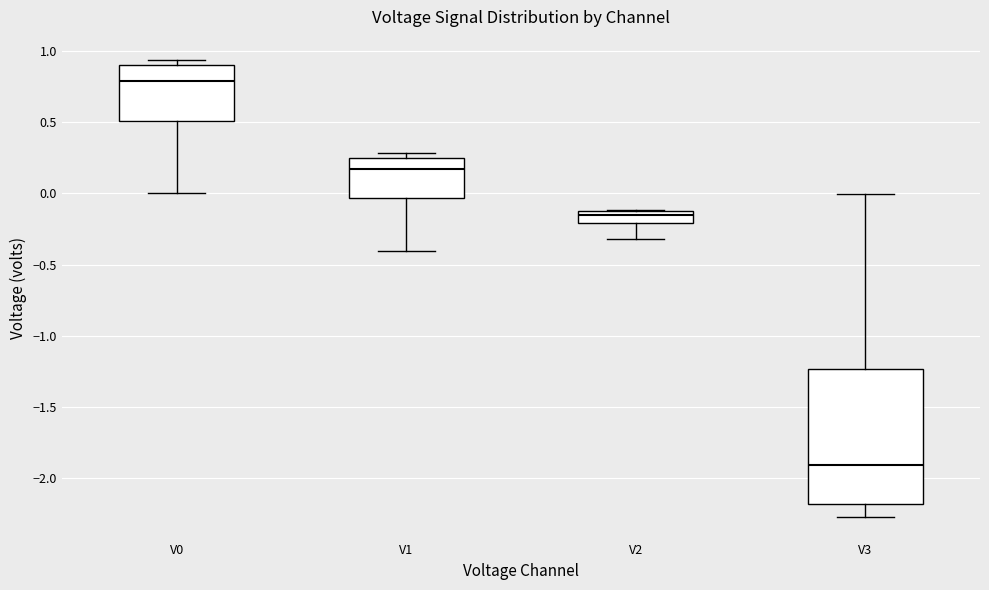

Comparing the boxes themselves (not the whiskers), which one is the tallest?

V3